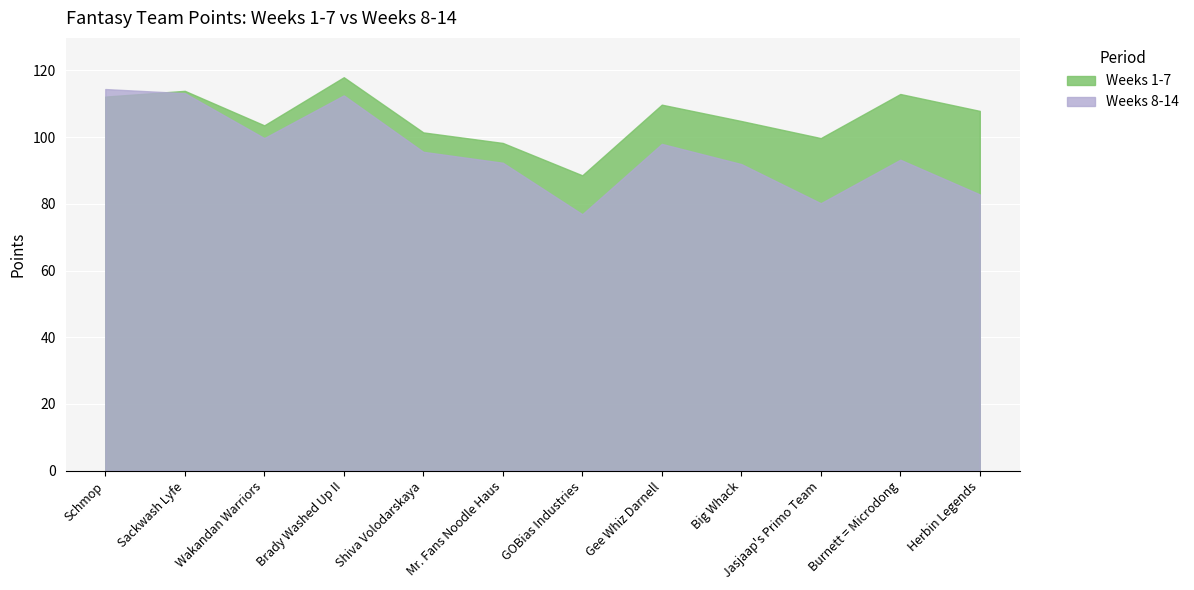

Which label corresponds to the smallest value in the chart?

GOBias Industries